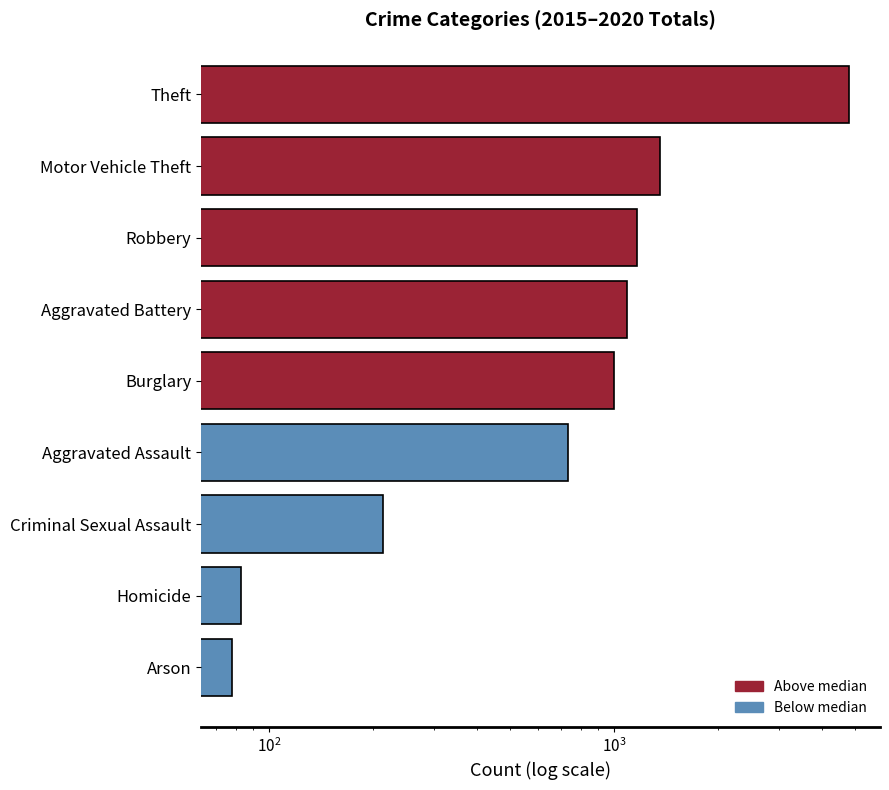

What is the average value?

1168